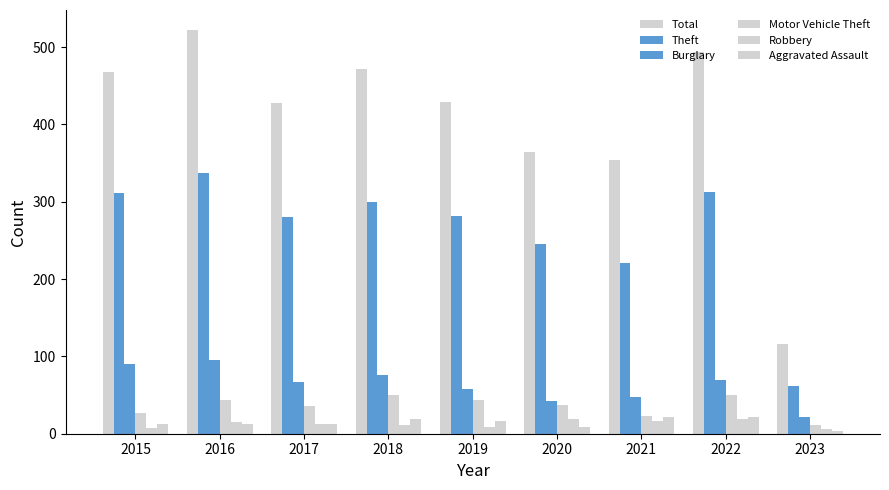

Is it true that Motor Vehicle Theft equals 50 at 2022?

True